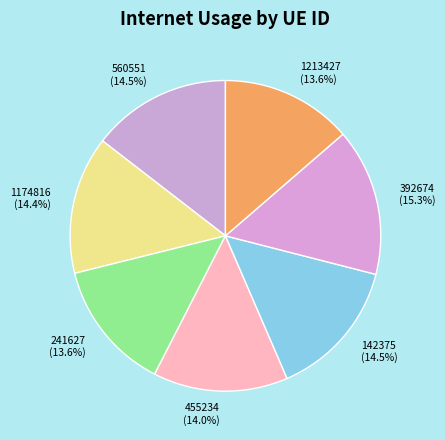

Does 1213427 account for over 50% of the chart?

No